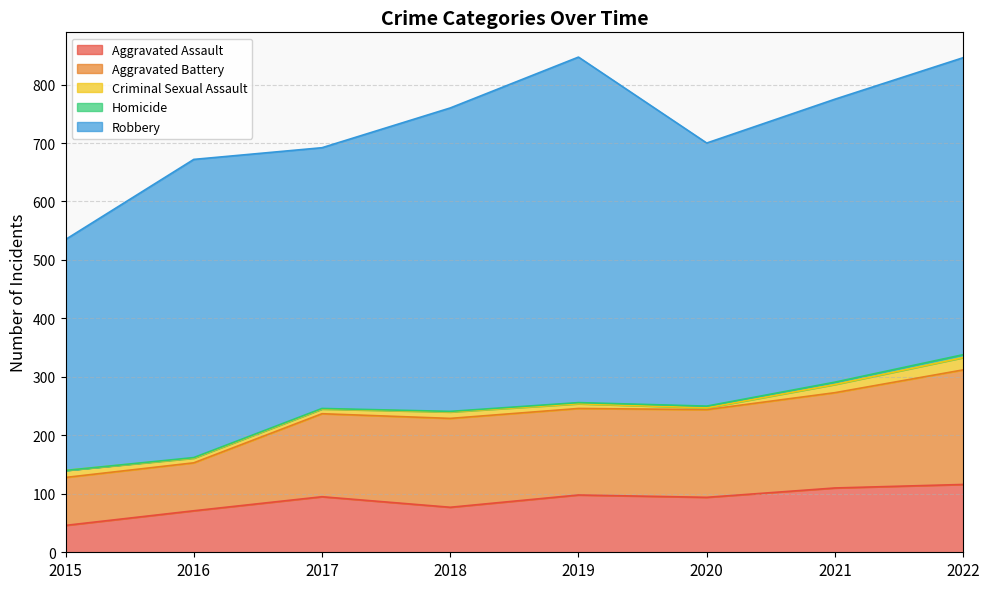

True or false: Aggravated Battery and Homicide cross at least once.

False